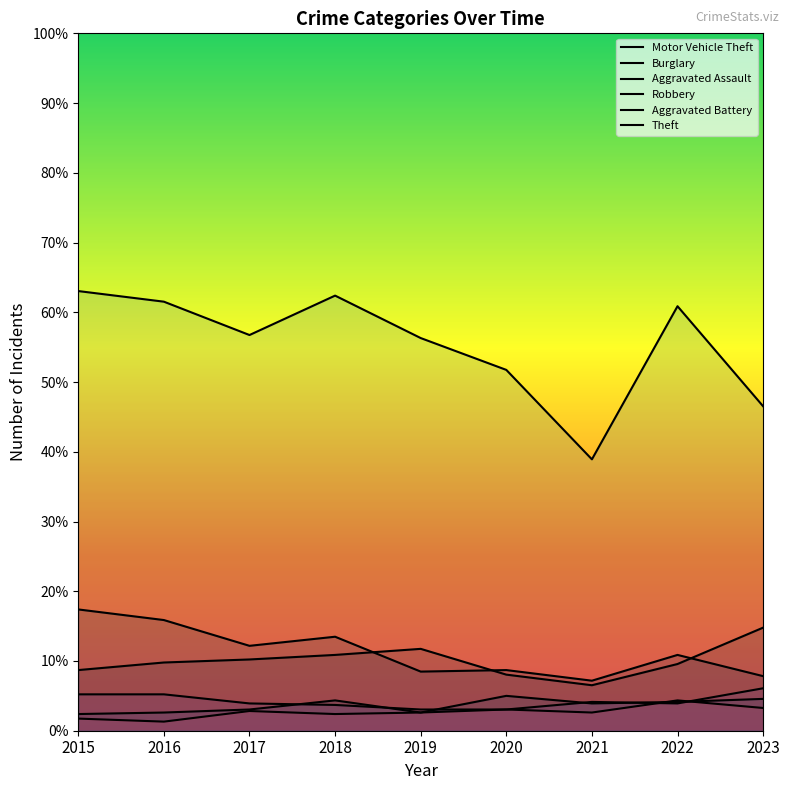

True or false: Theft and Aggravated Battery intersect in this chart.

False